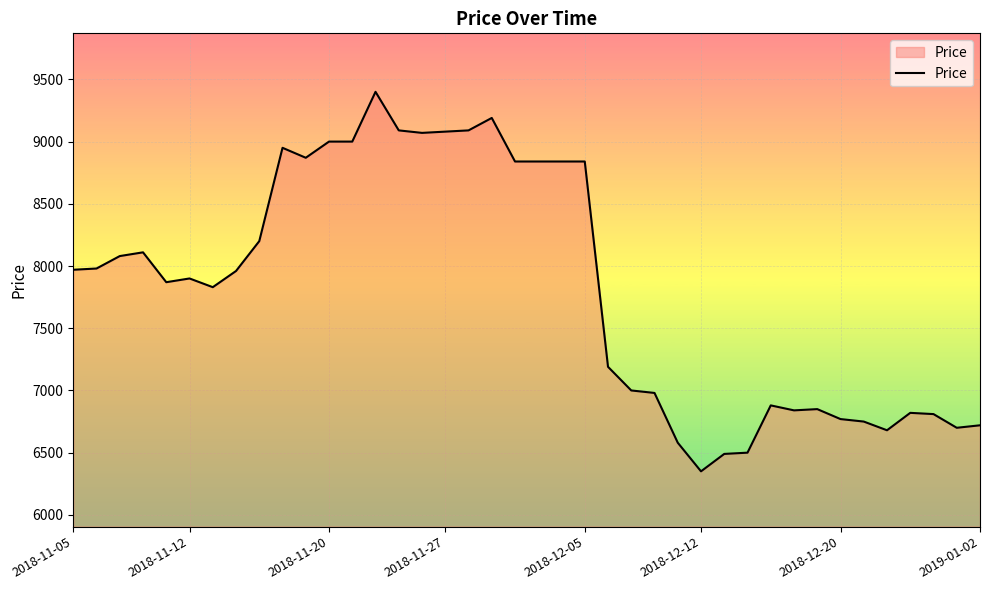

What is the maximum value shown in the chart?

9400